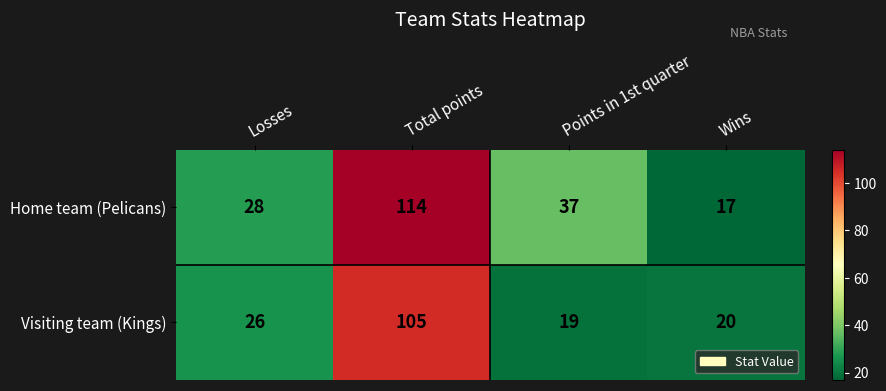

List the series in order of their peak value, highest first.

Home team (Pelicans), Visiting team (Kings)